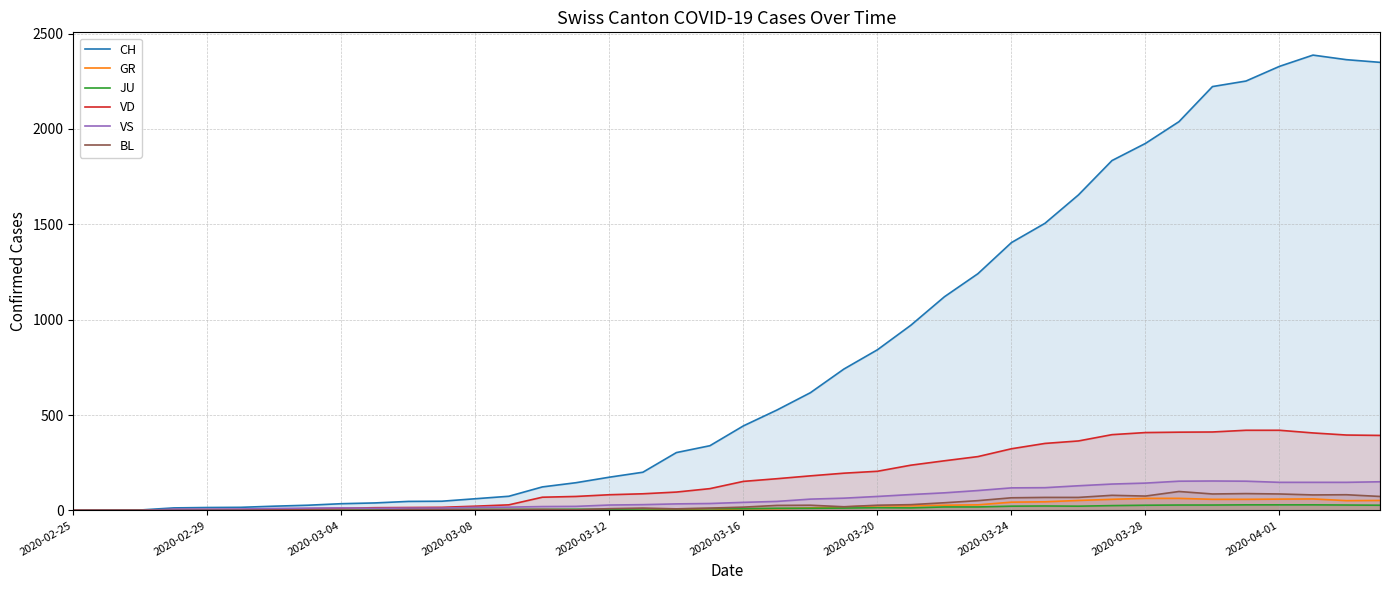

Which series has the largest range (max minus min)?

CH